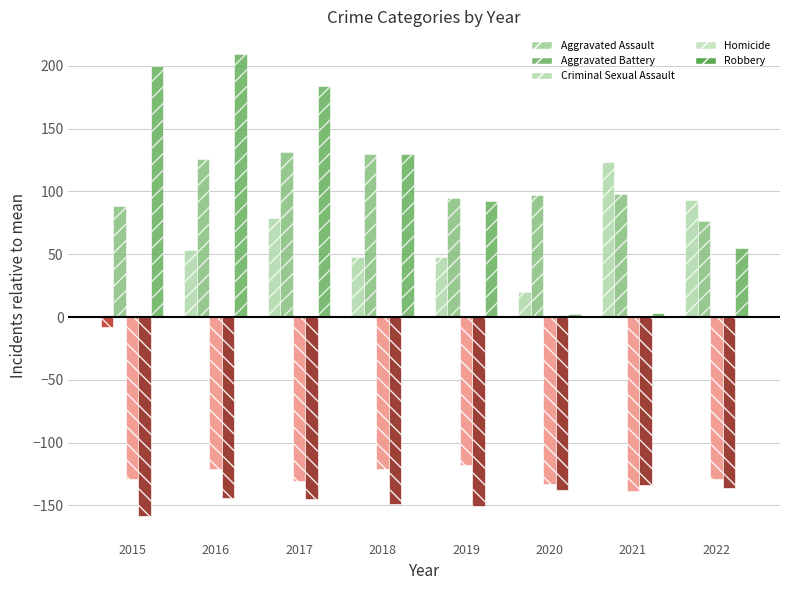

What is the value of the Aggravated Assault bar at the 6th from the left?

20.1